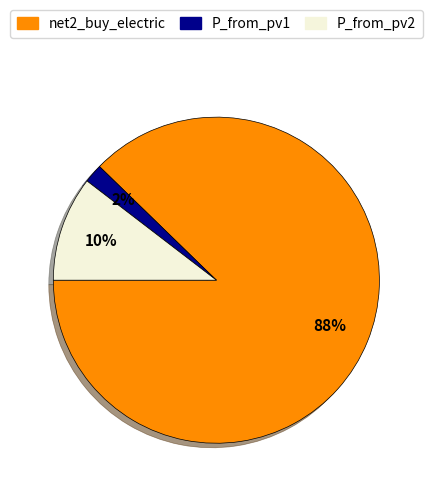

Does any single category account for the majority?

Yes